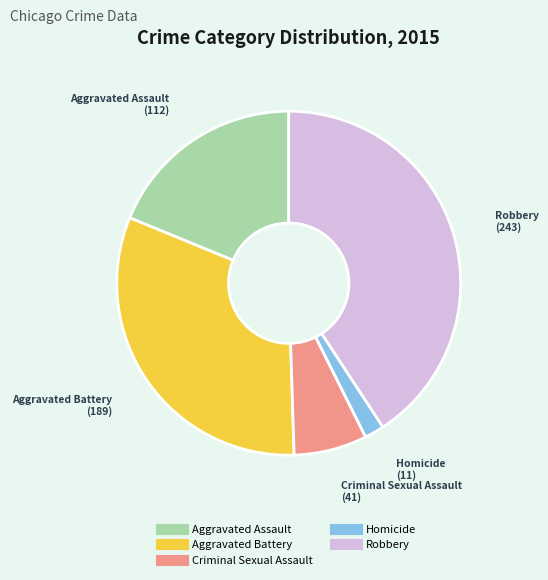

How many segments does this pie chart have?

5